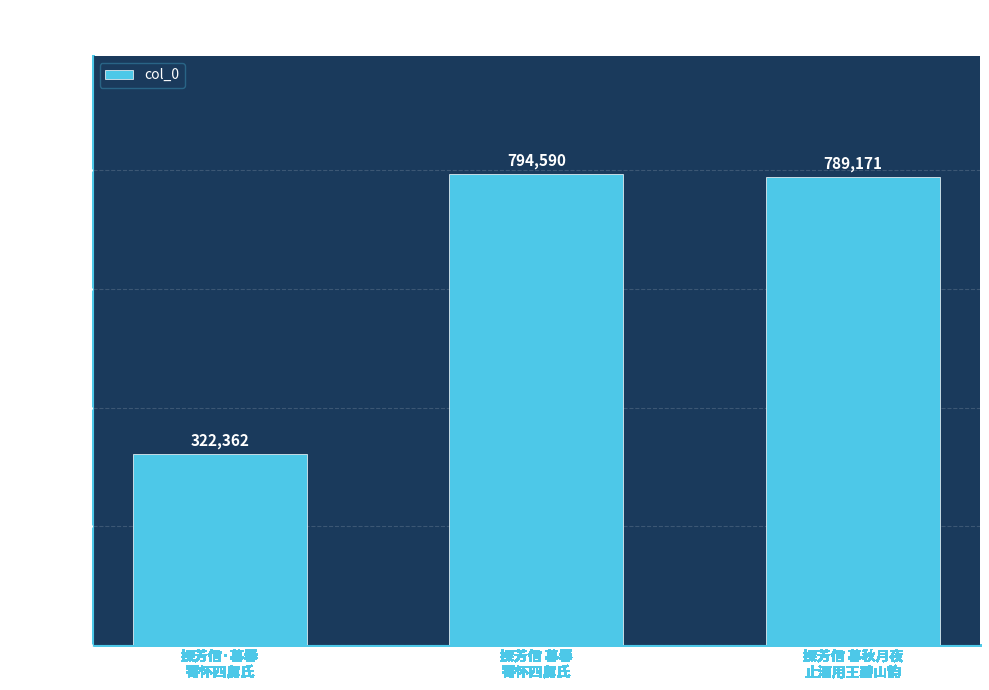

What is the value of the 2nd bar from the left?

794590